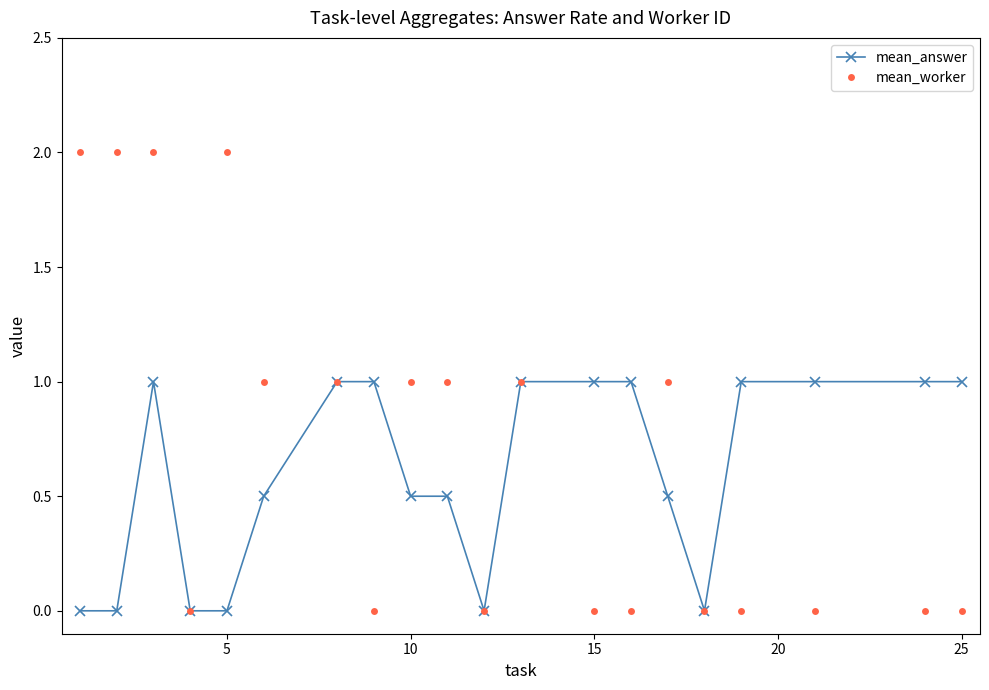

What is the maximum value shown in the chart?

2.0